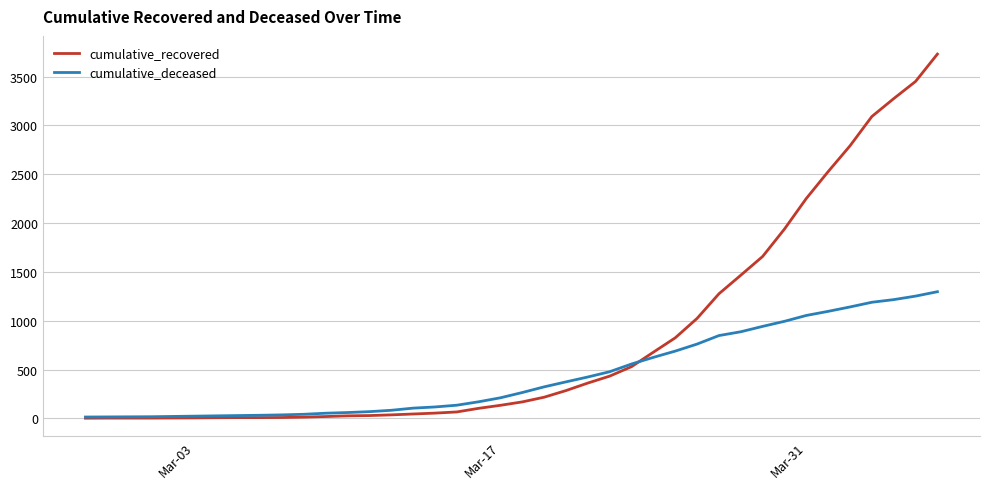

Which series has the largest total across all categories?

cumulative_recovered